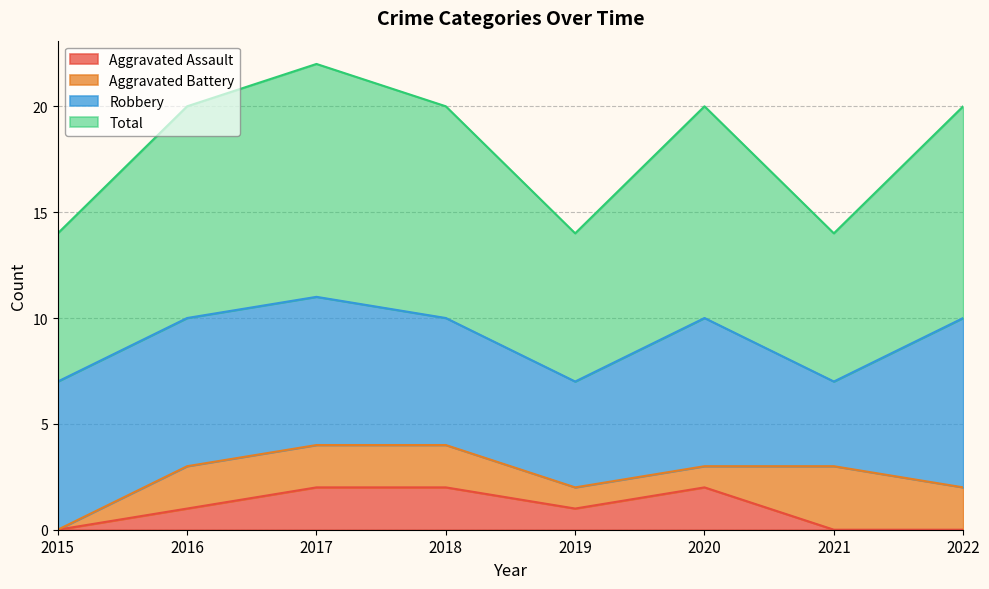

At which category does the chart reach its minimum across all series?

2015